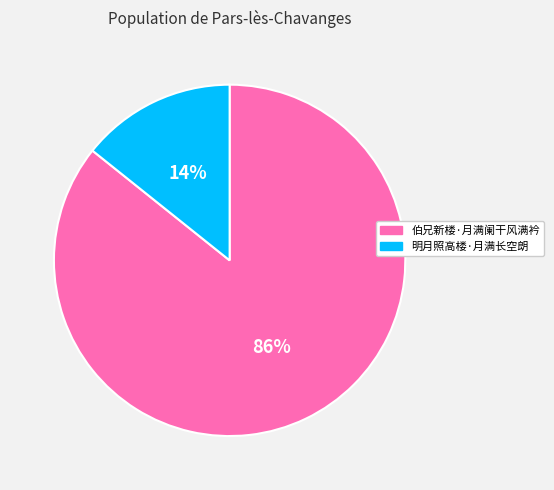

To the nearest percent, what is the combined percentage of 明月照高楼·月满长空朗 and 伯兄新楼·月满阑干风满衿?

100%